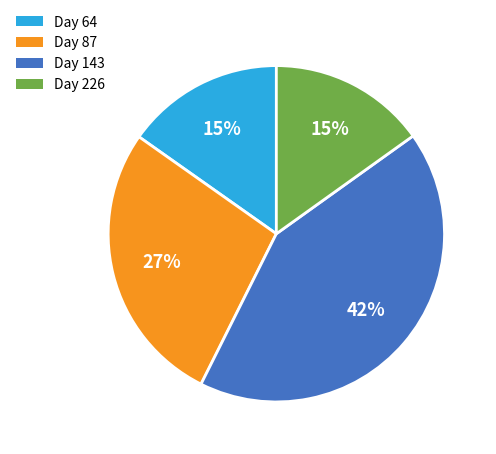

Which category has the biggest portion of the pie?

Day 143